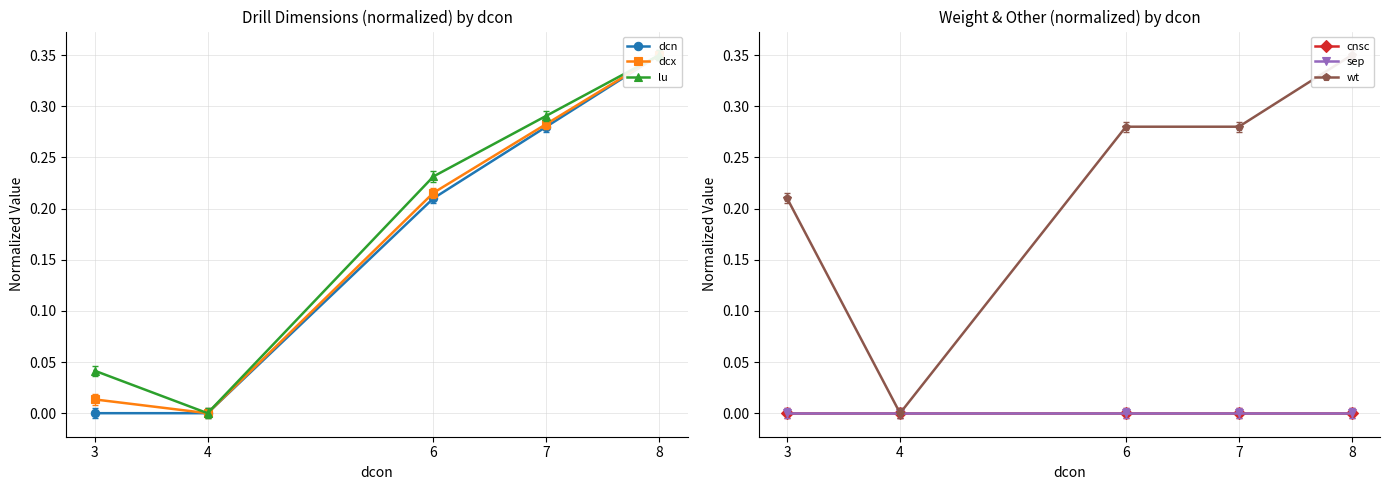

Reading left to right, list all the values displayed in this chart.

dcn: 0.0	0.0	0.2	0.3	0.3
dcx: 0.0	0.0	0.2	0.3	0.3
lu: 0.0	0.0	0.2	0.3	0.3
cnsc: 0.0	0.0	0.0	0.0	0.0
sep: 0.0	0.0	0.0	0.0	0.0
wt: 0.2	0.0	0.3	0.3	0.3